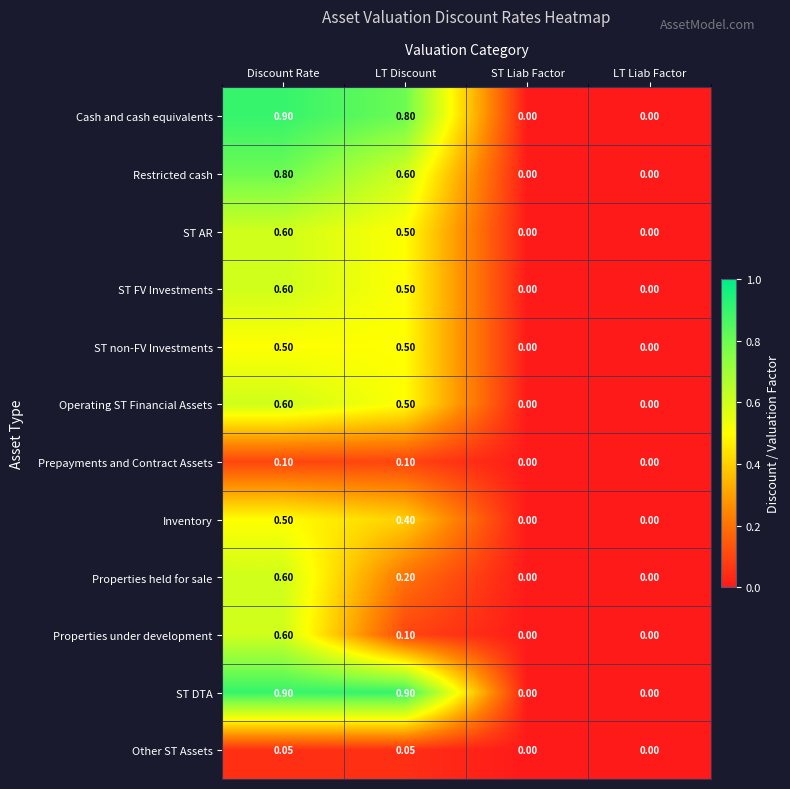

Is the value of Inventory at ST Liab Factor greater than the value of Restricted cash at Discount Rate?

No